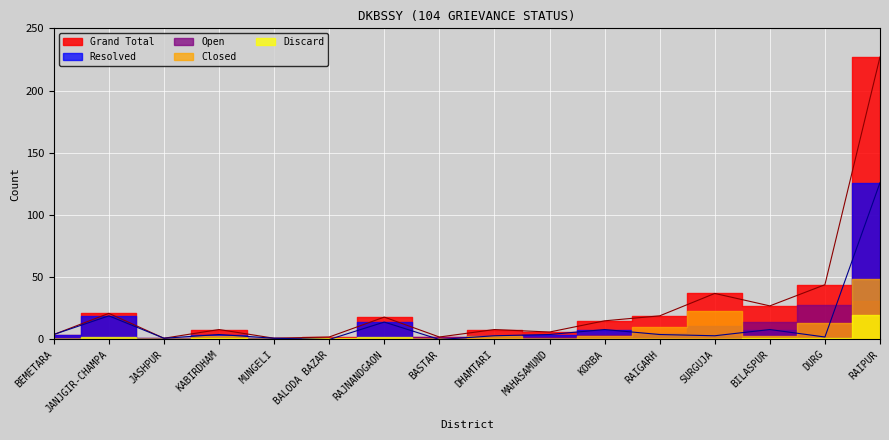

How many data points in Open are less than 2?

7